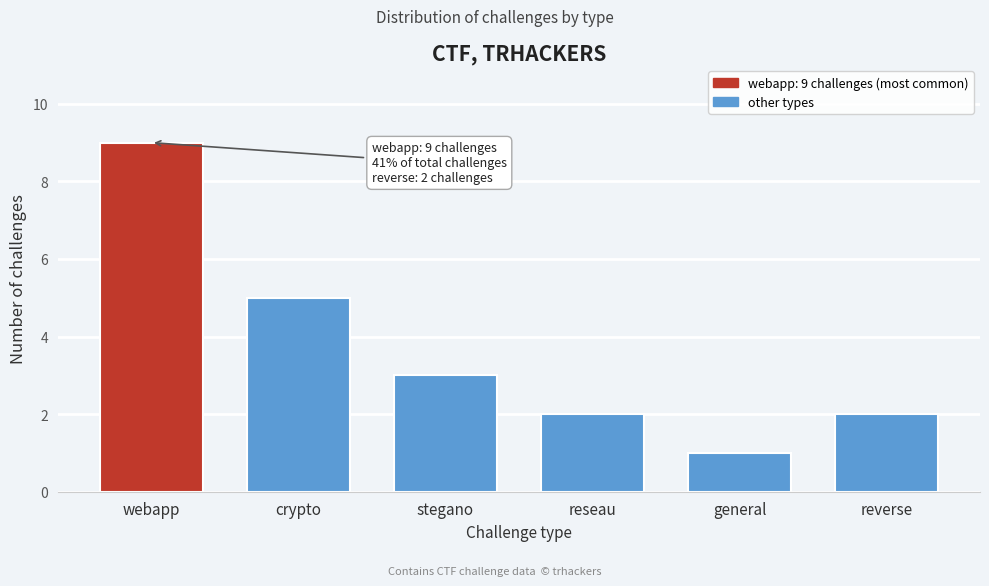

Reading left to right, list all the values displayed in this chart.

webapp=9	crypto=5	stegano=3	reseau=2	general=1	reverse=2